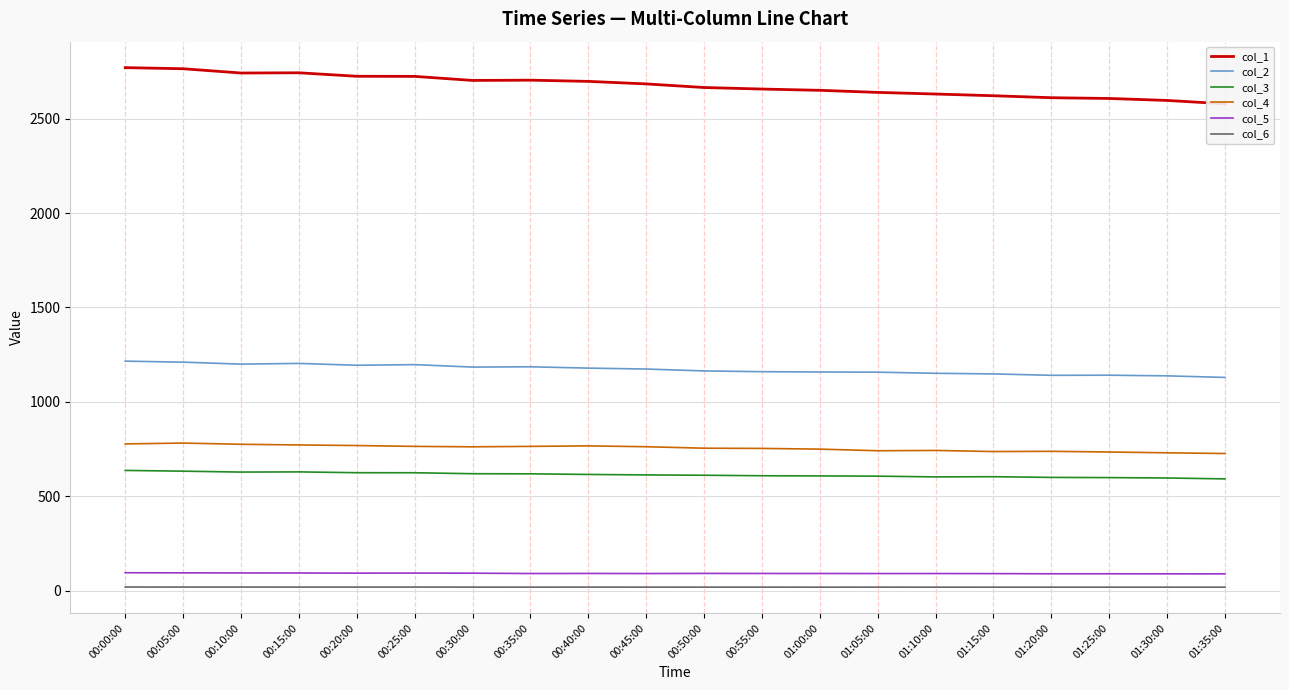

Is the value of col_1 at 01:15:00 greater than the value of col_6 at 01:25:00?

Yes